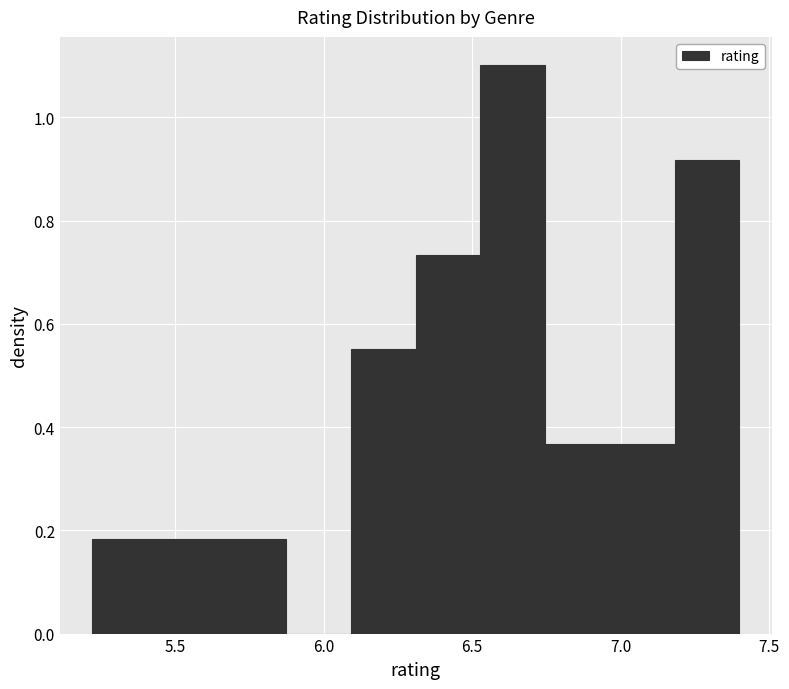

Which range on the x-axis has the tallest bar?

6.55 to 6.75